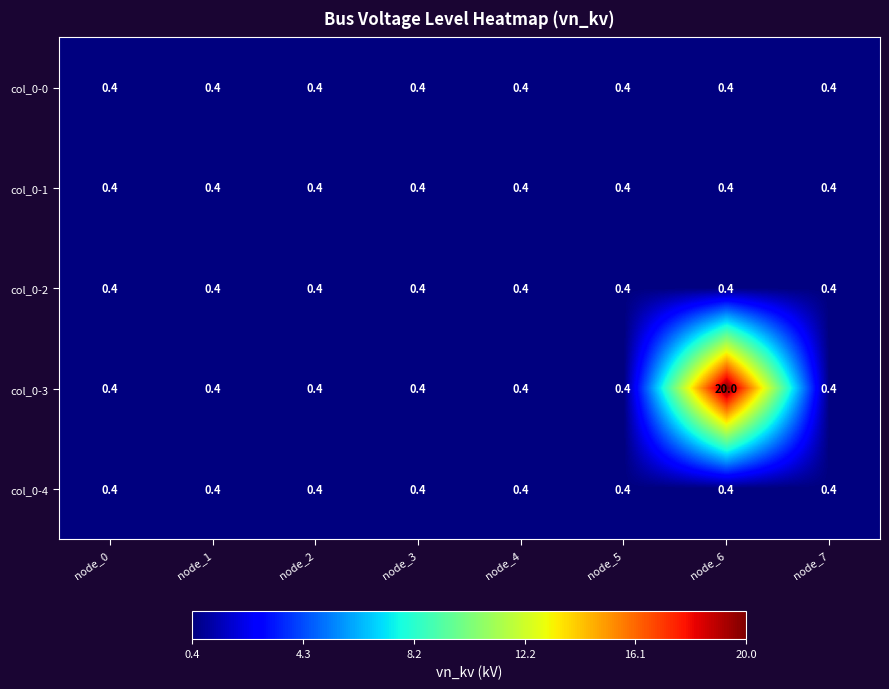

The col_0-4 series shows 0.4 at node_3. True or false?

True